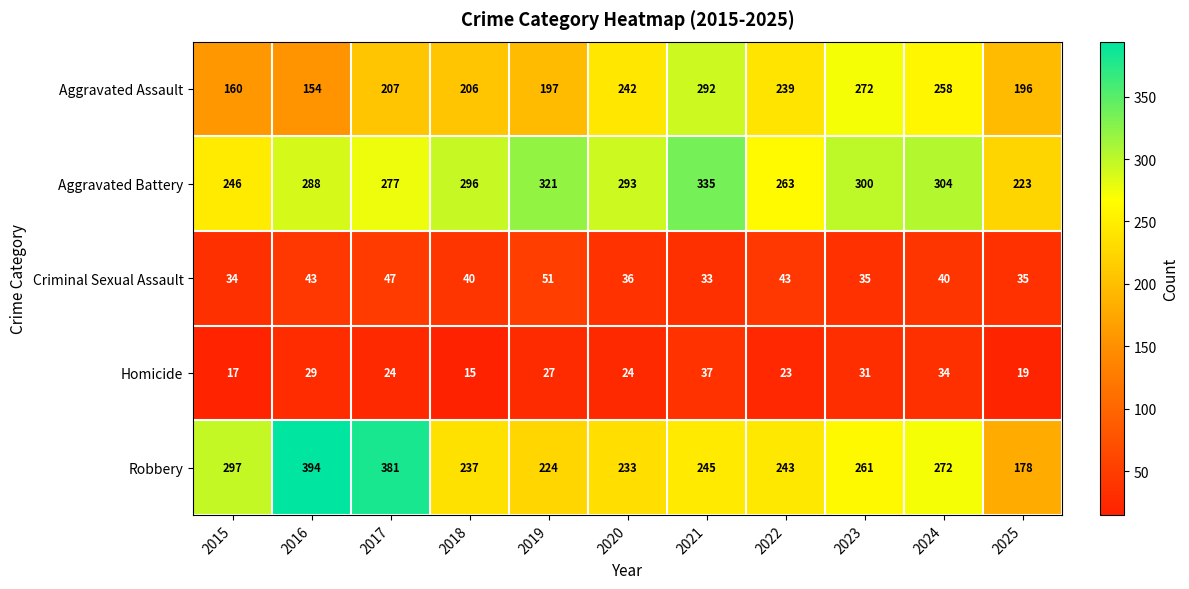

What is the difference between the second highest and minimum values in the Criminal Sexual Assault series?

14